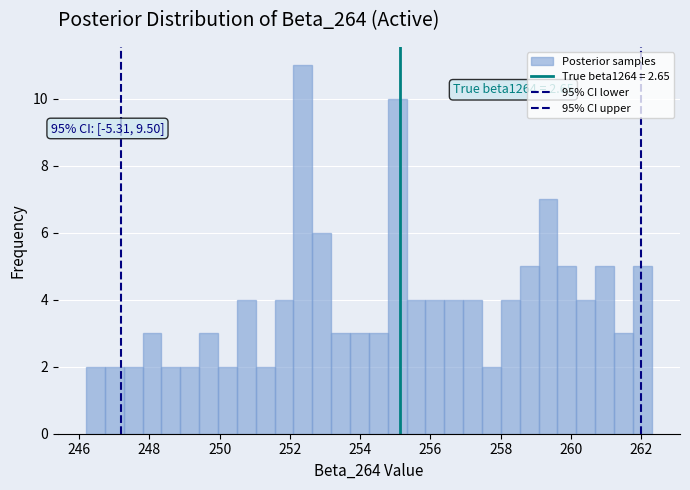

Read against the x-axis, roughly where is the centre of the tallest bar?

252.4